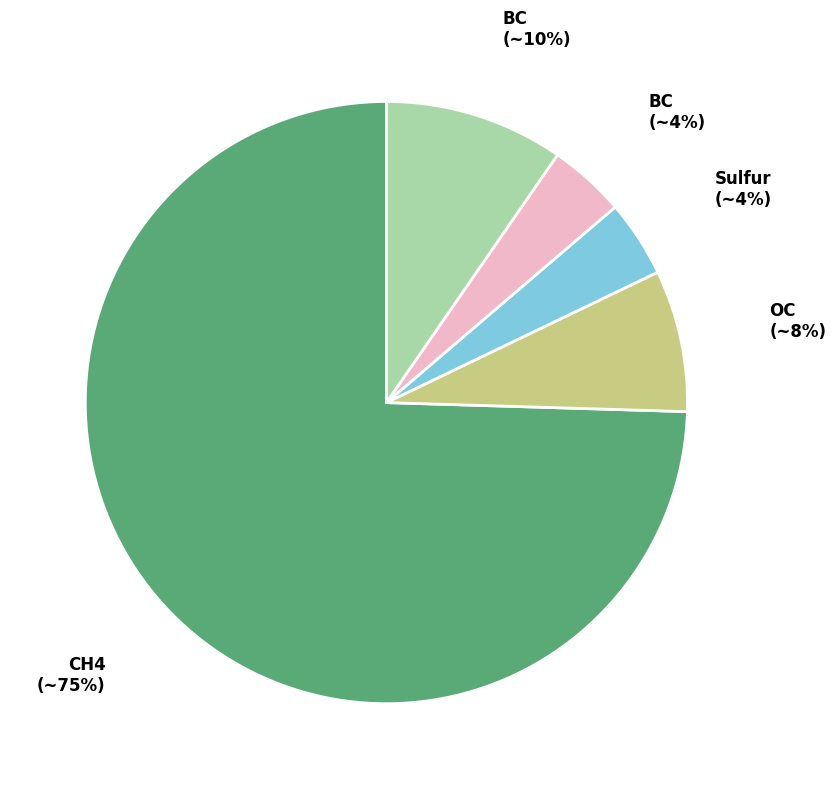

To the nearest percent, what is the average slice percentage?

20%